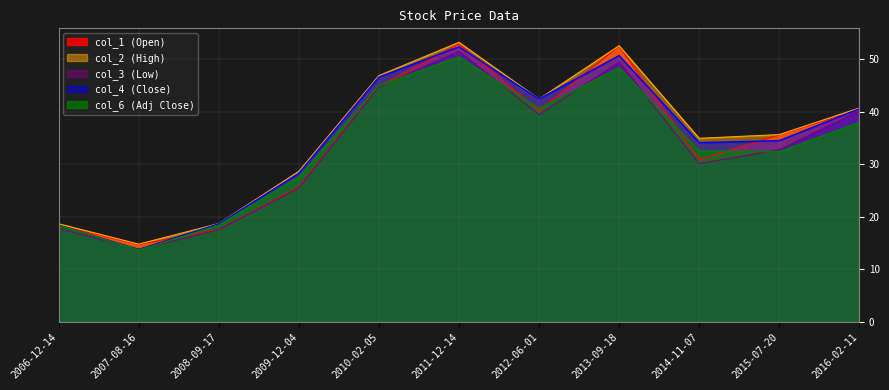

How many interior local valleys does the col_3 series have?

3